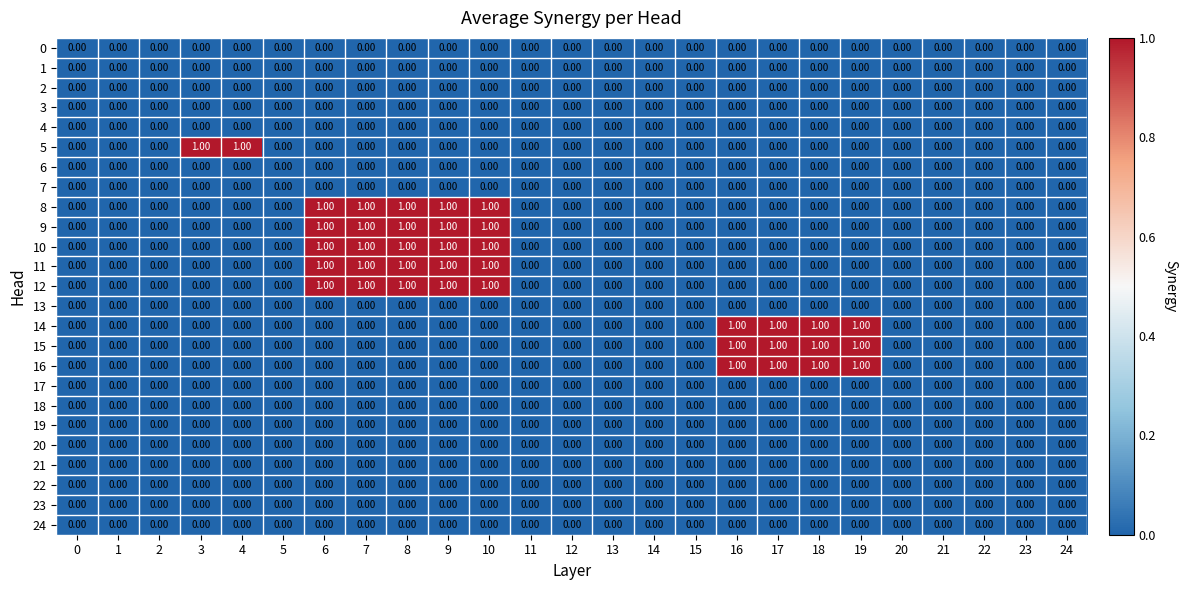

Which series changed the most between 3 and 13?

5